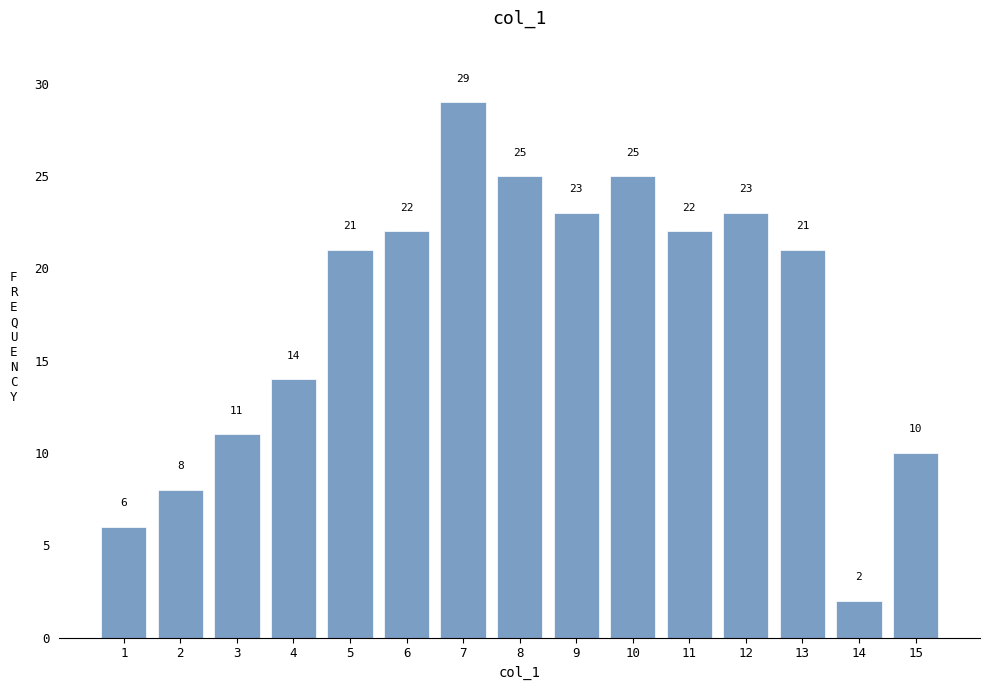

Reading left to right, transcribe all the data shown in this chart.

6	8	11	14	21	22	29	25	23	25	22	23	21	2	10